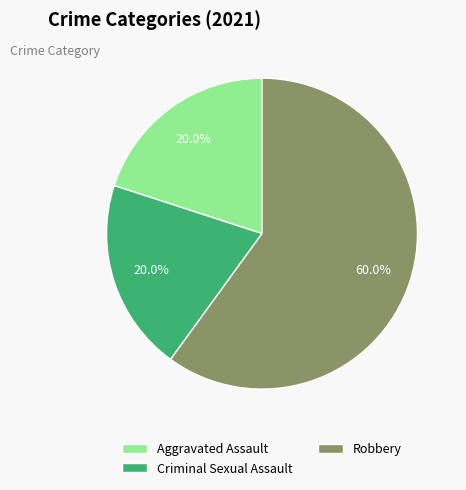

What is the largest slice in the pie chart?

Robbery